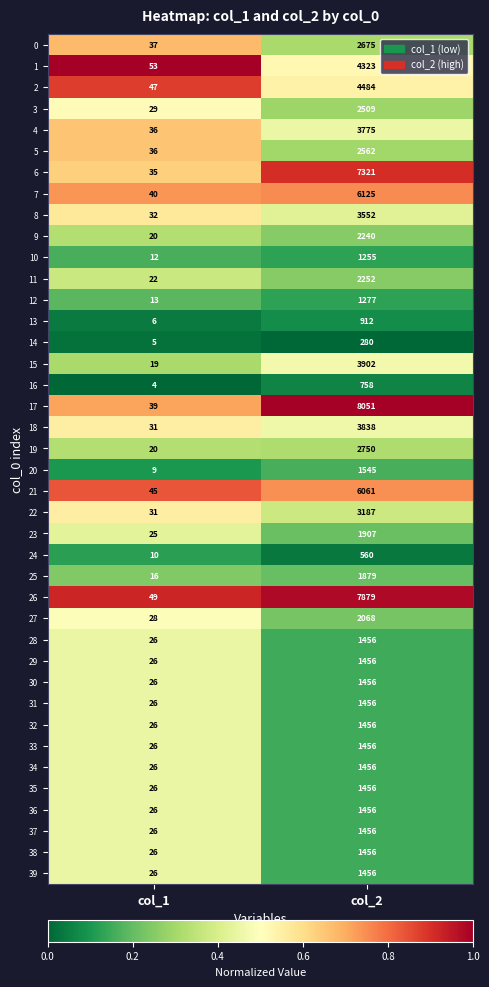

What is the spread (max minus min) of values at col_1?

49